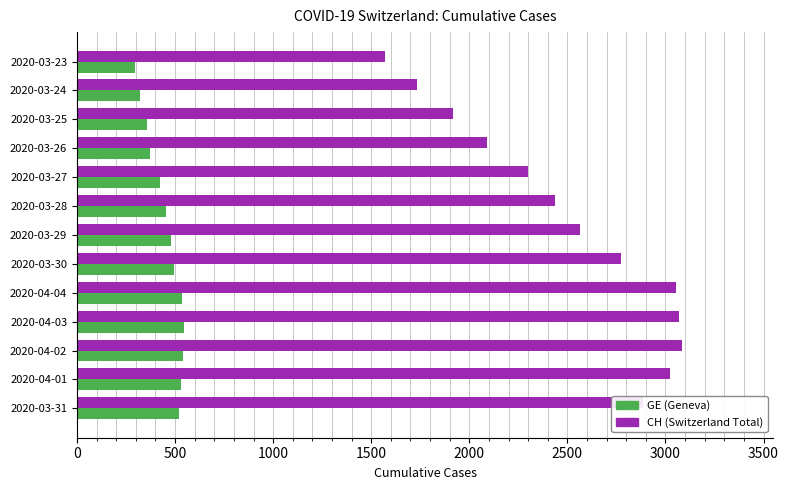

Which series changed the most between 2020-04-03 and 2020-03-26?

CH (Switzerland Total)